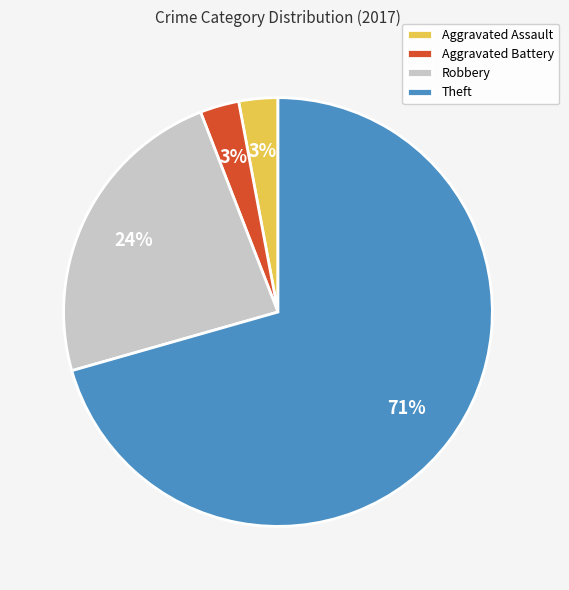

What percentage is the Aggravated Battery slice, to the nearest percent?

3%